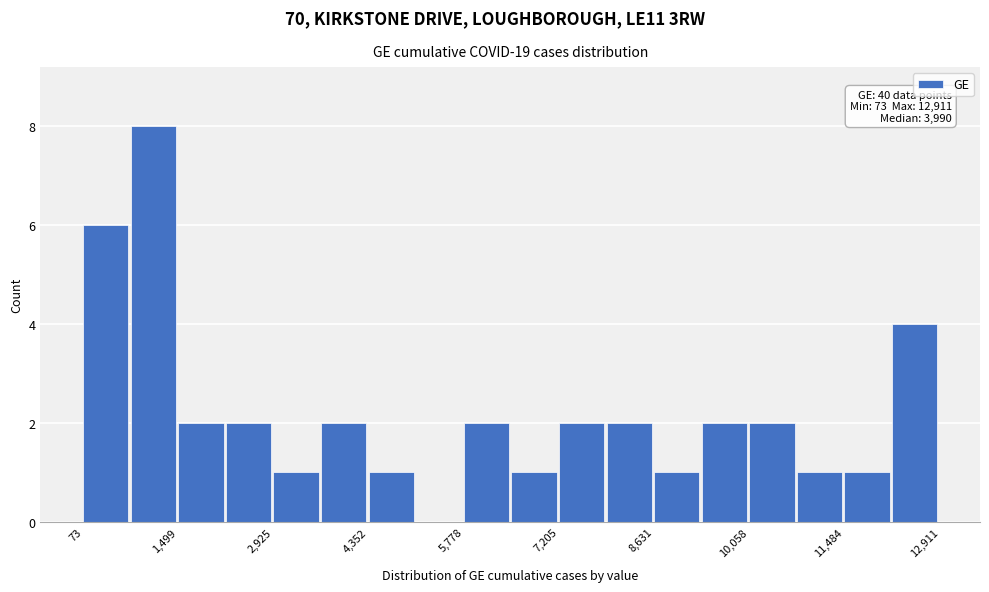

Read against the x-axis, roughly where is the centre of the tallest bar?

1200